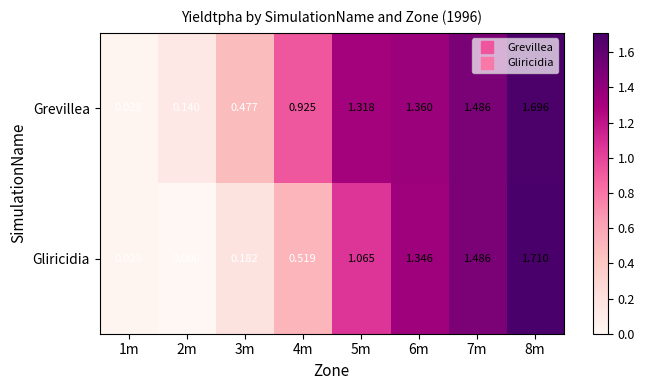

Which series has the widest spread of values?

Gliricidia